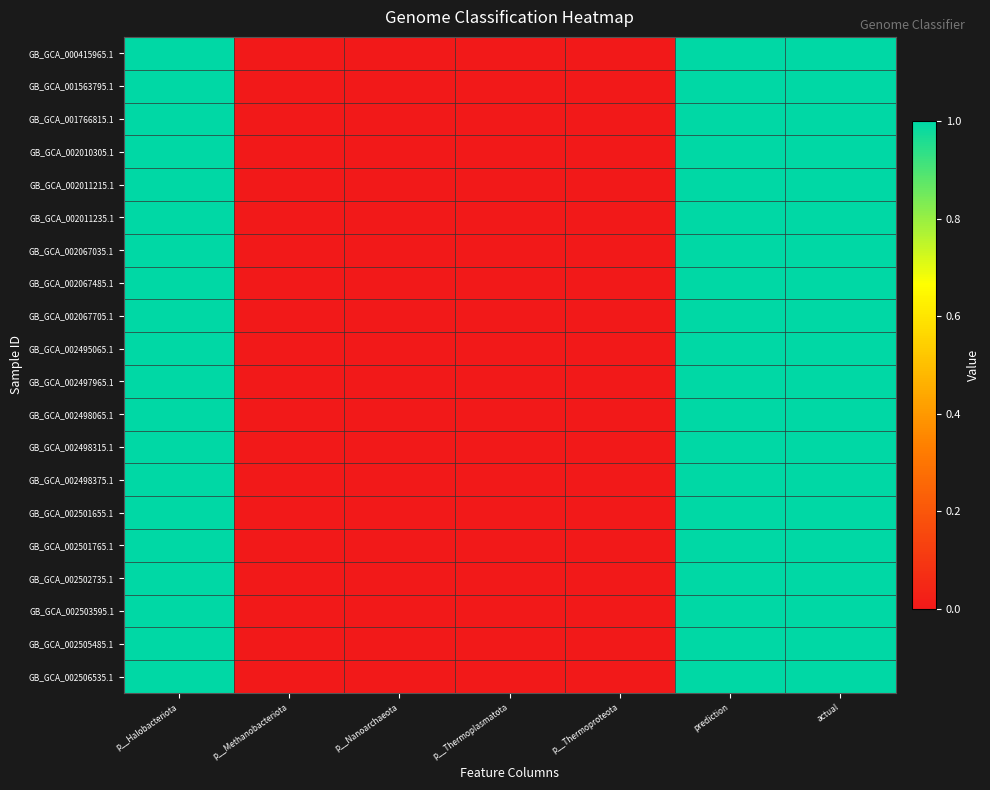

Reading left to right, what are all the values shown in this chart?

GB_GCA_000415965.1: p__Halobacteriota=1	p__Methanobacteriota=0	p__Nanoarchaeota=0	p__Thermoplasmatota=0	p__Thermoproteota=0	prediction=1	actual=1
GB_GCA_001563795.1: p__Halobacteriota=1	p__Methanobacteriota=0	p__Nanoarchaeota=0	p__Thermoplasmatota=0	p__Thermoproteota=0	prediction=1	actual=1
GB_GCA_001766815.1: p__Halobacteriota=1	p__Methanobacteriota=0	p__Nanoarchaeota=0	p__Thermoplasmatota=0	p__Thermoproteota=0	prediction=1	actual=1
GB_GCA_002010305.1: p__Halobacteriota=1	p__Methanobacteriota=0	p__Nanoarchaeota=0	p__Thermoplasmatota=0	p__Thermoproteota=0	prediction=1	actual=1
GB_GCA_002011215.1: p__Halobacteriota=1	p__Methanobacteriota=0	p__Nanoarchaeota=0	p__Thermoplasmatota=0	p__Thermoproteota=0	prediction=1	actual=1
GB_GCA_002011235.1: p__Halobacteriota=1	p__Methanobacteriota=0	p__Nanoarchaeota=0	p__Thermoplasmatota=0	p__Thermoproteota=0	prediction=1	actual=1
GB_GCA_002067035.1: p__Halobacteriota=1	p__Methanobacteriota=0	p__Nanoarchaeota=0	p__Thermoplasmatota=0	p__Thermoproteota=0	prediction=1	actual=1
GB_GCA_002067485.1: p__Halobacteriota=1	p__Methanobacteriota=0	p__Nanoarchaeota=0	p__Thermoplasmatota=0	p__Thermoproteota=0	prediction=1	actual=1
GB_GCA_002067705.1: p__Halobacteriota=1	p__Methanobacteriota=0	p__Nanoarchaeota=0	p__Thermoplasmatota=0	p__Thermoproteota=0	prediction=1	actual=1
GB_GCA_002495065.1: p__Halobacteriota=1	p__Methanobacteriota=0	p__Nanoarchaeota=0	p__Thermoplasmatota=0	p__Thermoproteota=0	prediction=1	actual=1
GB_GCA_002497965.1: p__Halobacteriota=1	p__Methanobacteriota=0	p__Nanoarchaeota=0	p__Thermoplasmatota=0	p__Thermoproteota=0	prediction=1	actual=1
GB_GCA_002498065.1: p__Halobacteriota=1	p__Methanobacteriota=0	p__Nanoarchaeota=0	p__Thermoplasmatota=0	p__Thermoproteota=0	prediction=1	actual=1
GB_GCA_002498315.1: p__Halobacteriota=1	p__Methanobacteriota=0	p__Nanoarchaeota=0	p__Thermoplasmatota=0	p__Thermoproteota=0	prediction=1	actual=1
GB_GCA_002498375.1: p__Halobacteriota=1	p__Methanobacteriota=0	p__Nanoarchaeota=0	p__Thermoplasmatota=0	p__Thermoproteota=0	prediction=1	actual=1
GB_GCA_002501655.1: p__Halobacteriota=1	p__Methanobacteriota=0	p__Nanoarchaeota=0	p__Thermoplasmatota=0	p__Thermoproteota=0	prediction=1	actual=1
GB_GCA_002501765.1: p__Halobacteriota=1	p__Methanobacteriota=0	p__Nanoarchaeota=0	p__Thermoplasmatota=0	p__Thermoproteota=0	prediction=1	actual=1
GB_GCA_002502735.1: p__Halobacteriota=1	p__Methanobacteriota=0	p__Nanoarchaeota=0	p__Thermoplasmatota=0	p__Thermoproteota=0	prediction=1	actual=1
GB_GCA_002503595.1: p__Halobacteriota=1	p__Methanobacteriota=0	p__Nanoarchaeota=0	p__Thermoplasmatota=0	p__Thermoproteota=0	prediction=1	actual=1
GB_GCA_002505485.1: p__Halobacteriota=1	p__Methanobacteriota=0	p__Nanoarchaeota=0	p__Thermoplasmatota=0	p__Thermoproteota=0	prediction=1	actual=1
GB_GCA_002506535.1: p__Halobacteriota=1	p__Methanobacteriota=0	p__Nanoarchaeota=0	p__Thermoplasmatota=0	p__Thermoproteota=0	prediction=1	actual=1